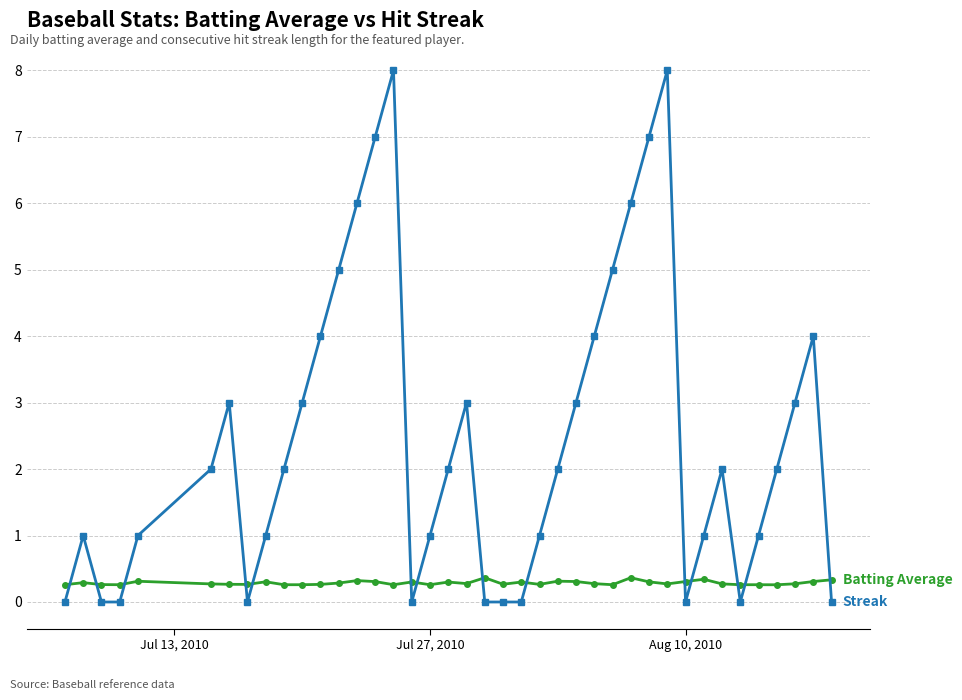

What is the maximum value shown in the chart?

8.0